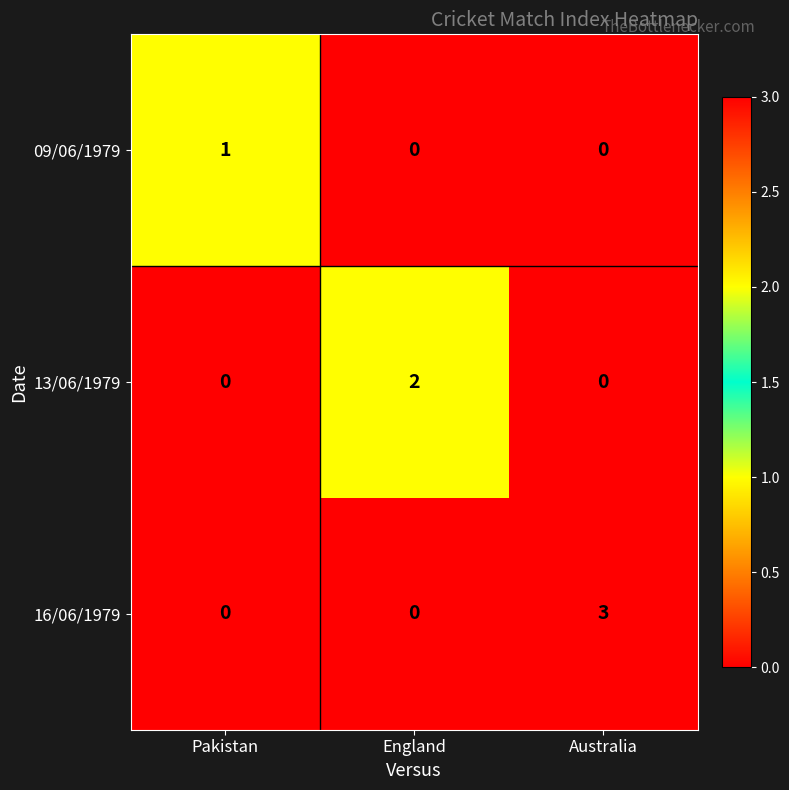

How many series are shown in this chart?

3